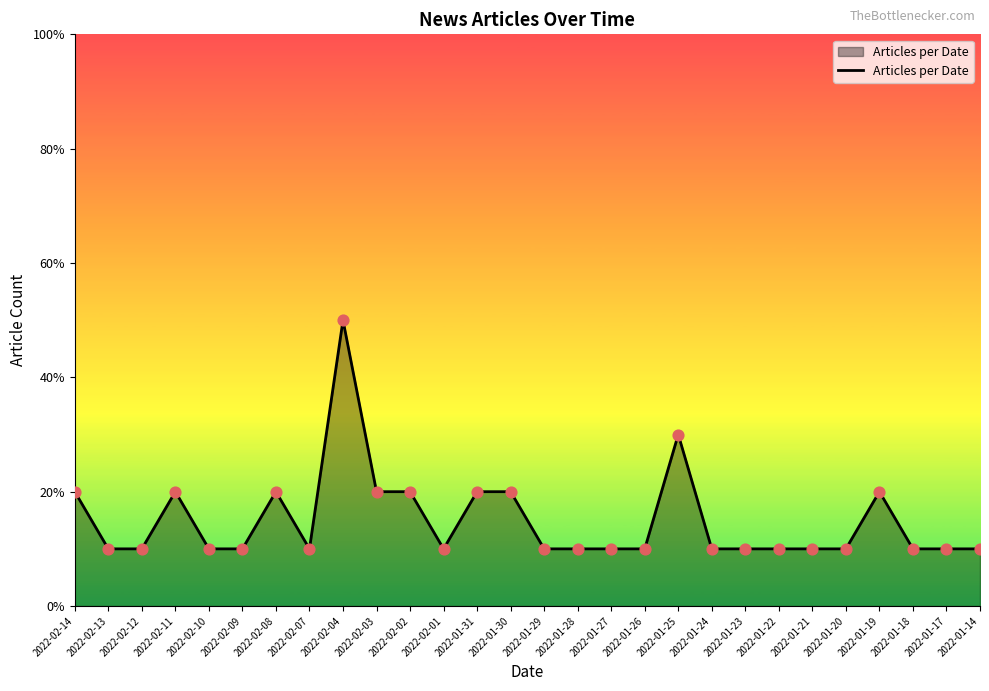

Is this an area chart (filled region under the line)?

Yes